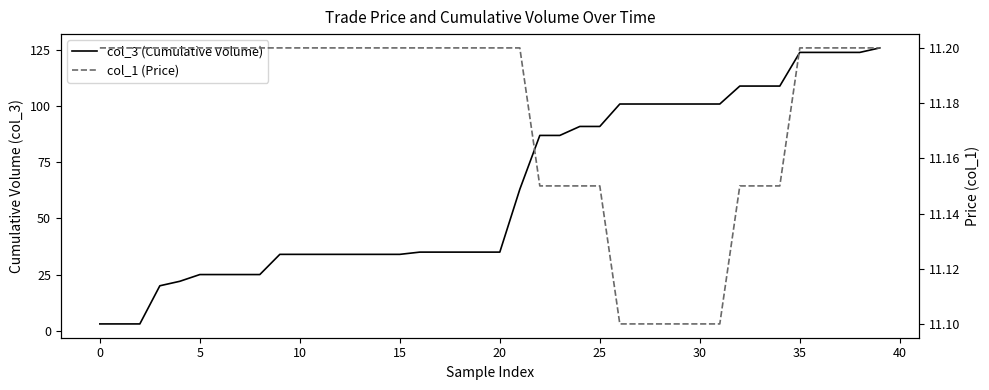

True or false: col_1 (Price) has more than 2 interior local peaks.

False